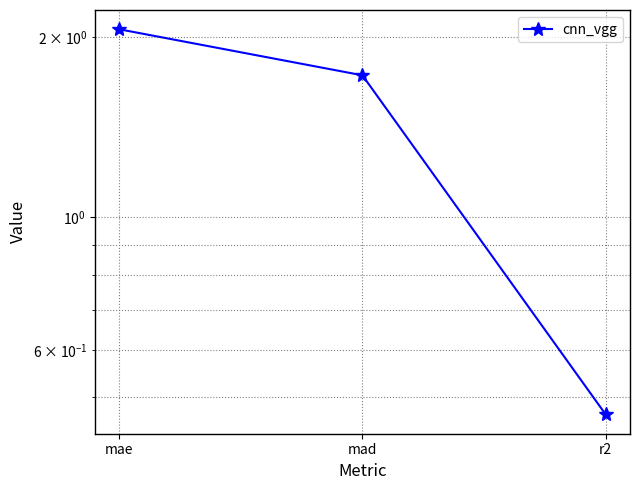

Rank the categories by value from lowest to highest.

r2, mad, mae